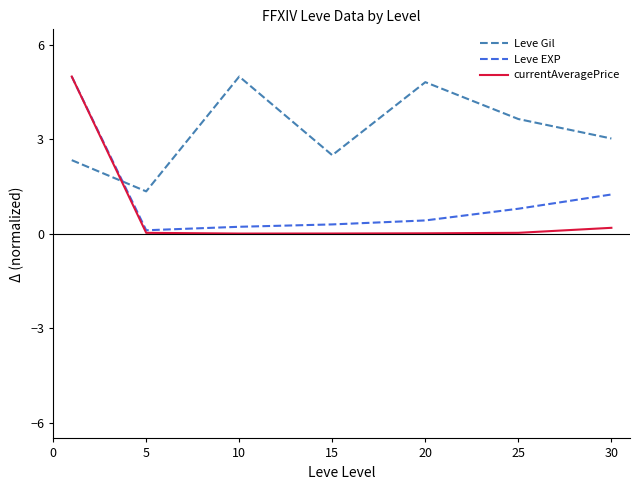

Does the chart display data point markers on the line(s)?

No